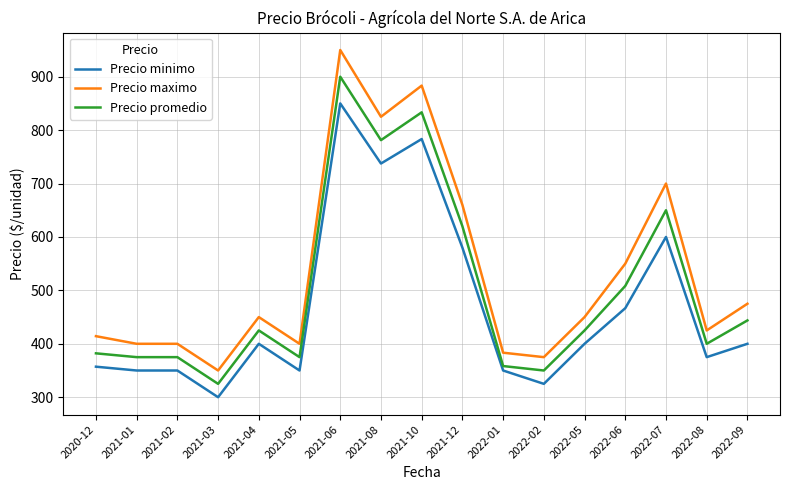

How many lines are shown in the chart?

3